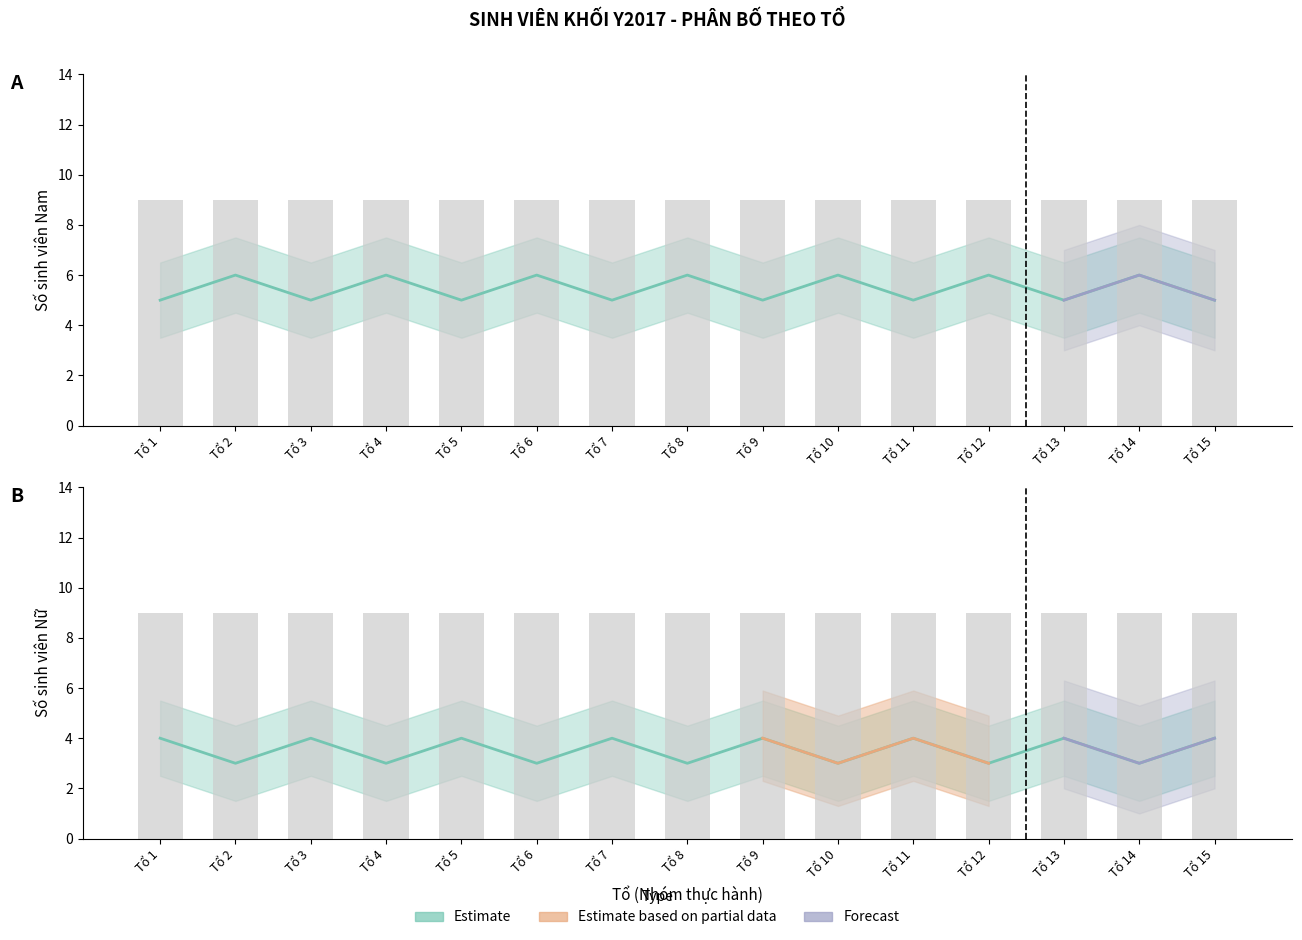

How many groups of bars are there?

15